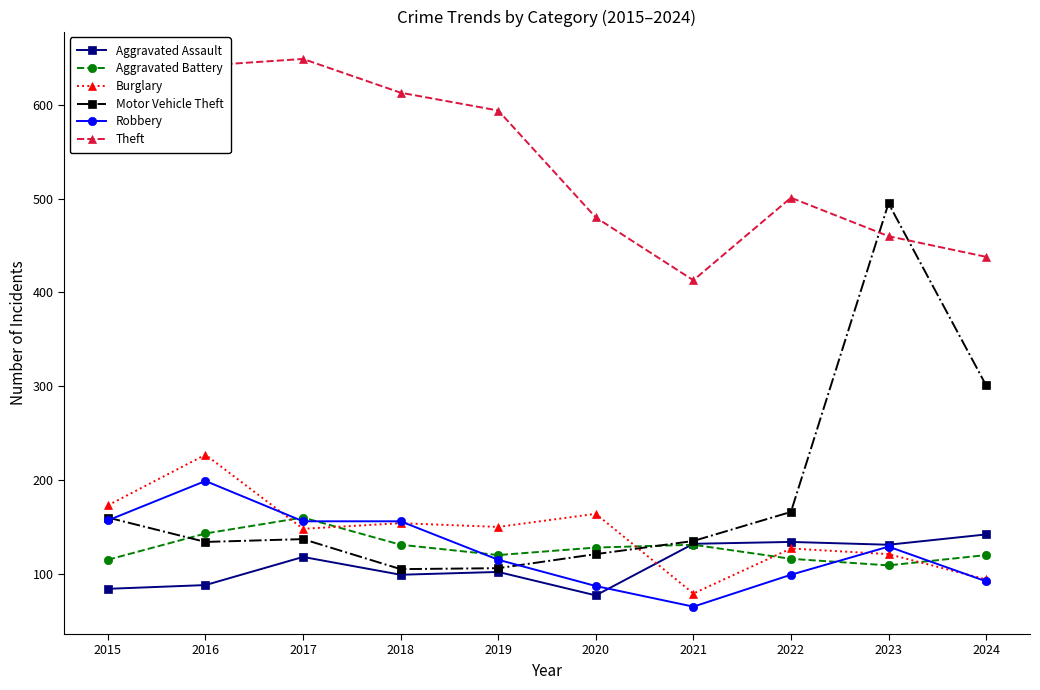

Does the chart have visible grid lines?

No